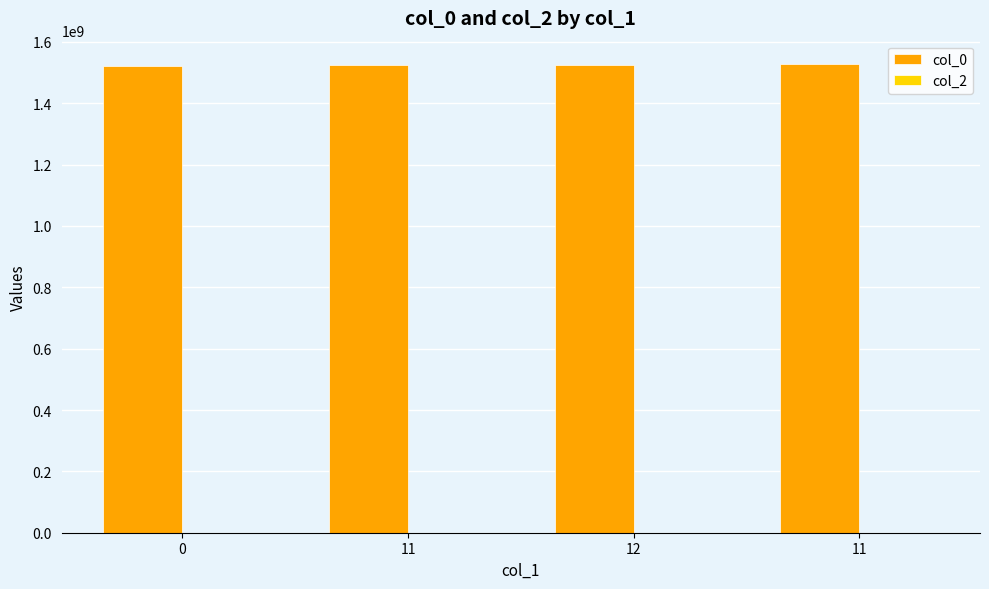

What is the greatest value displayed?

1527726860